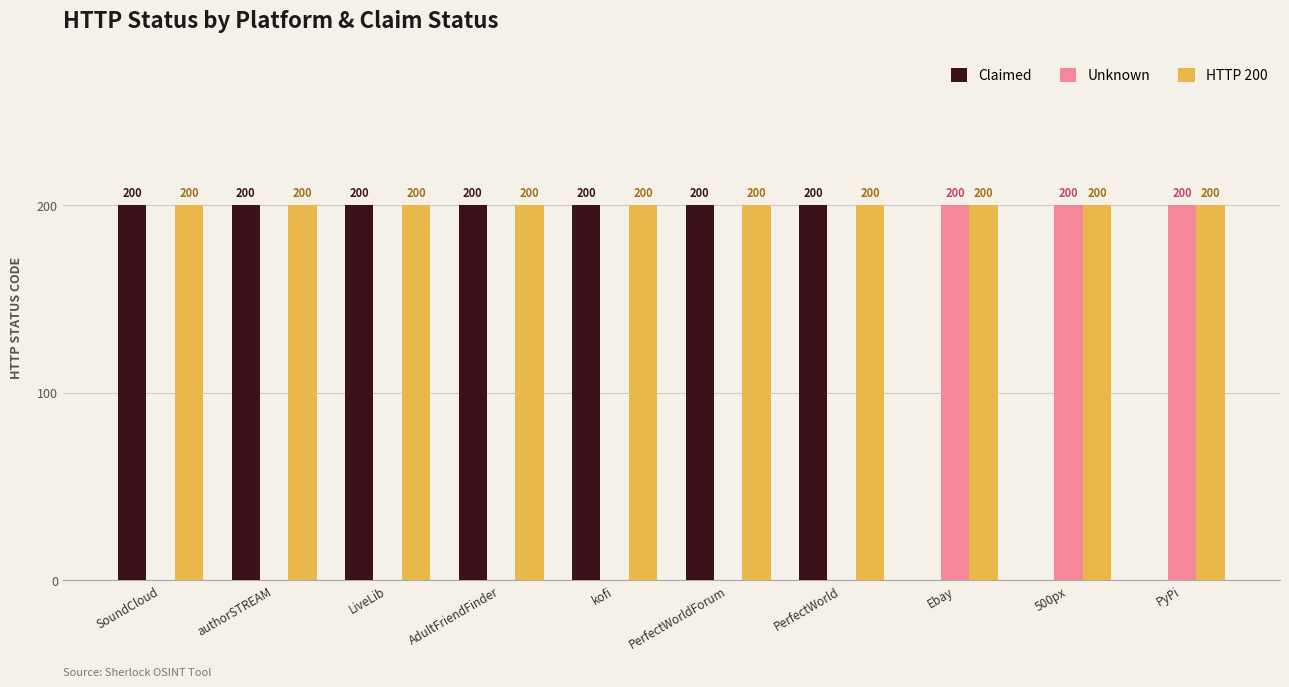

What is the total value across all series at PerfectWorldForum?

400